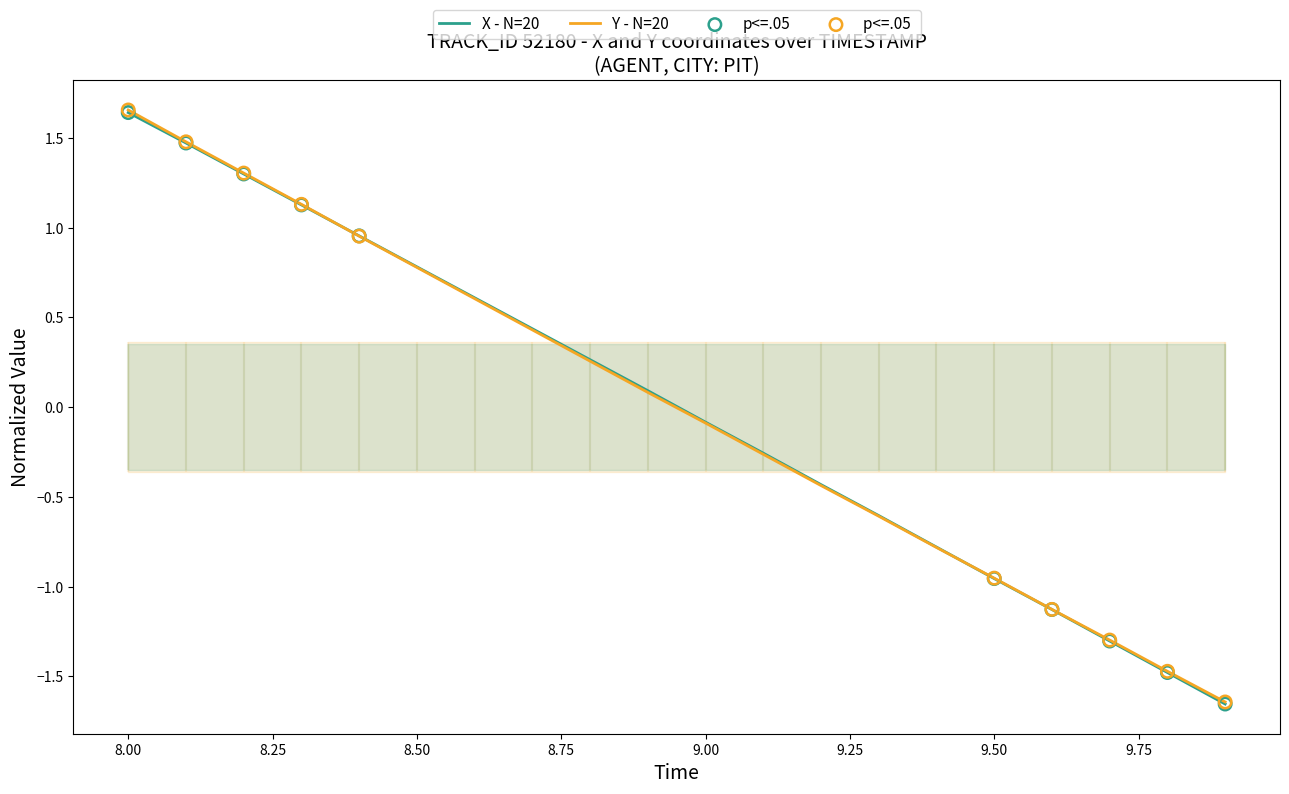

At which label does Y - N=20 reach its peak?

8.00